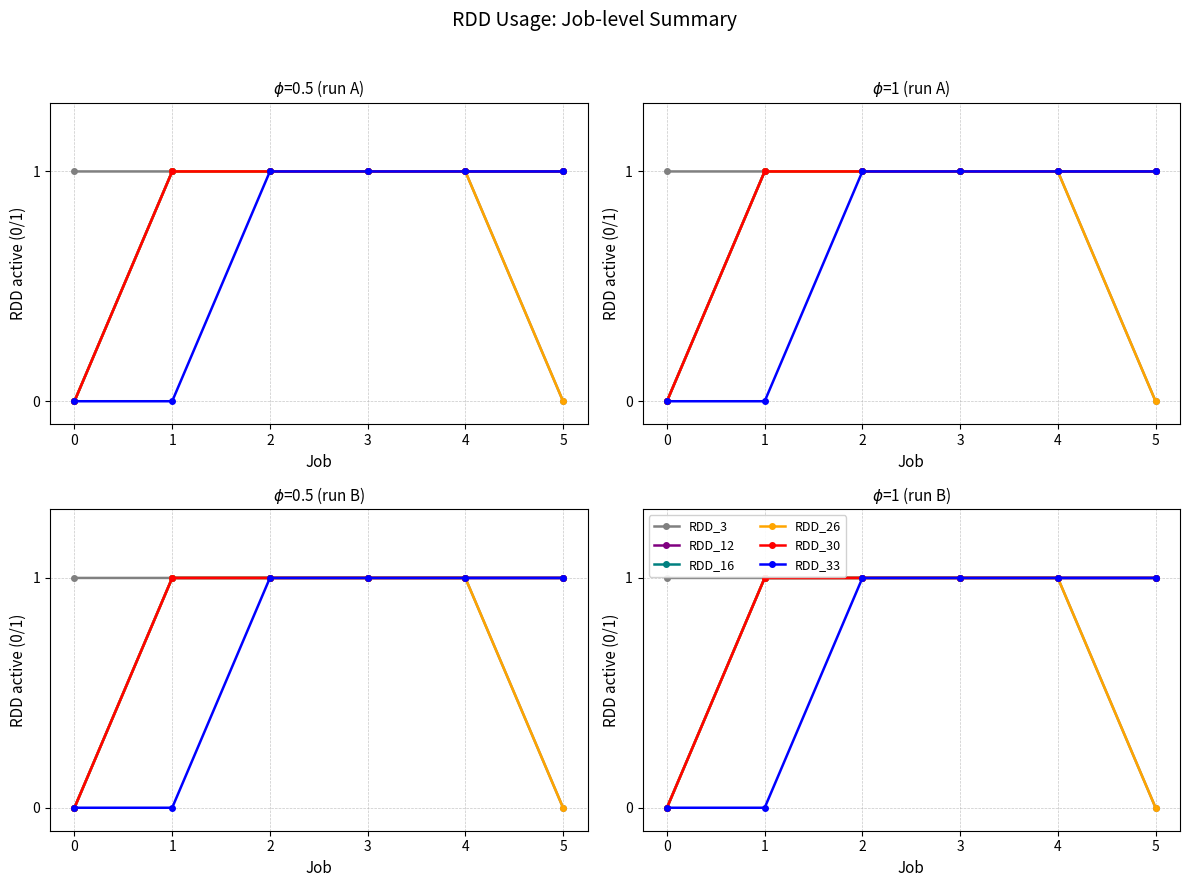

How many RDD_26 values are between 0 and 1?

6